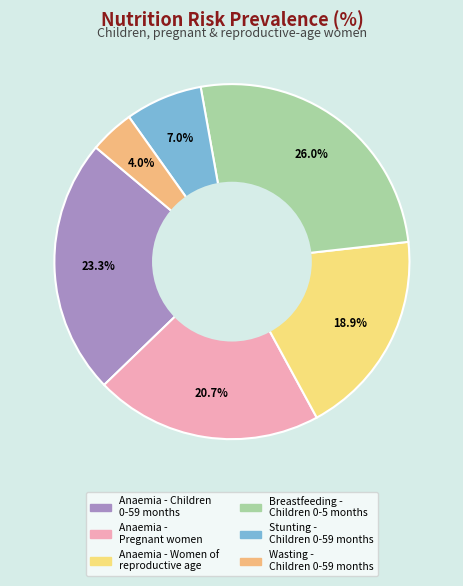

To the nearest percent, what is the difference between the largest and smallest slice percentages?

22%